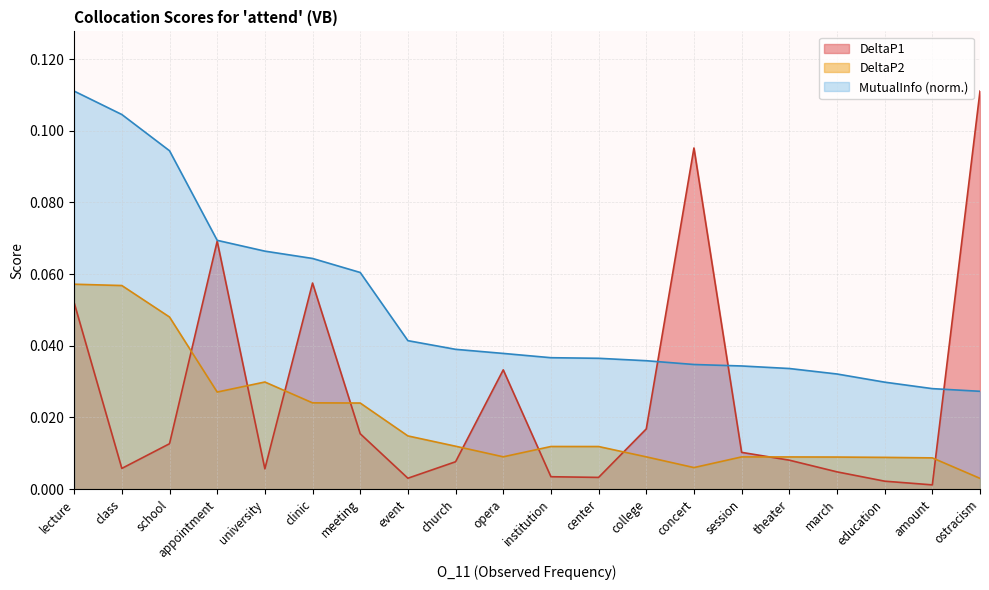

At which category is the sum across all series the highest?

lecture